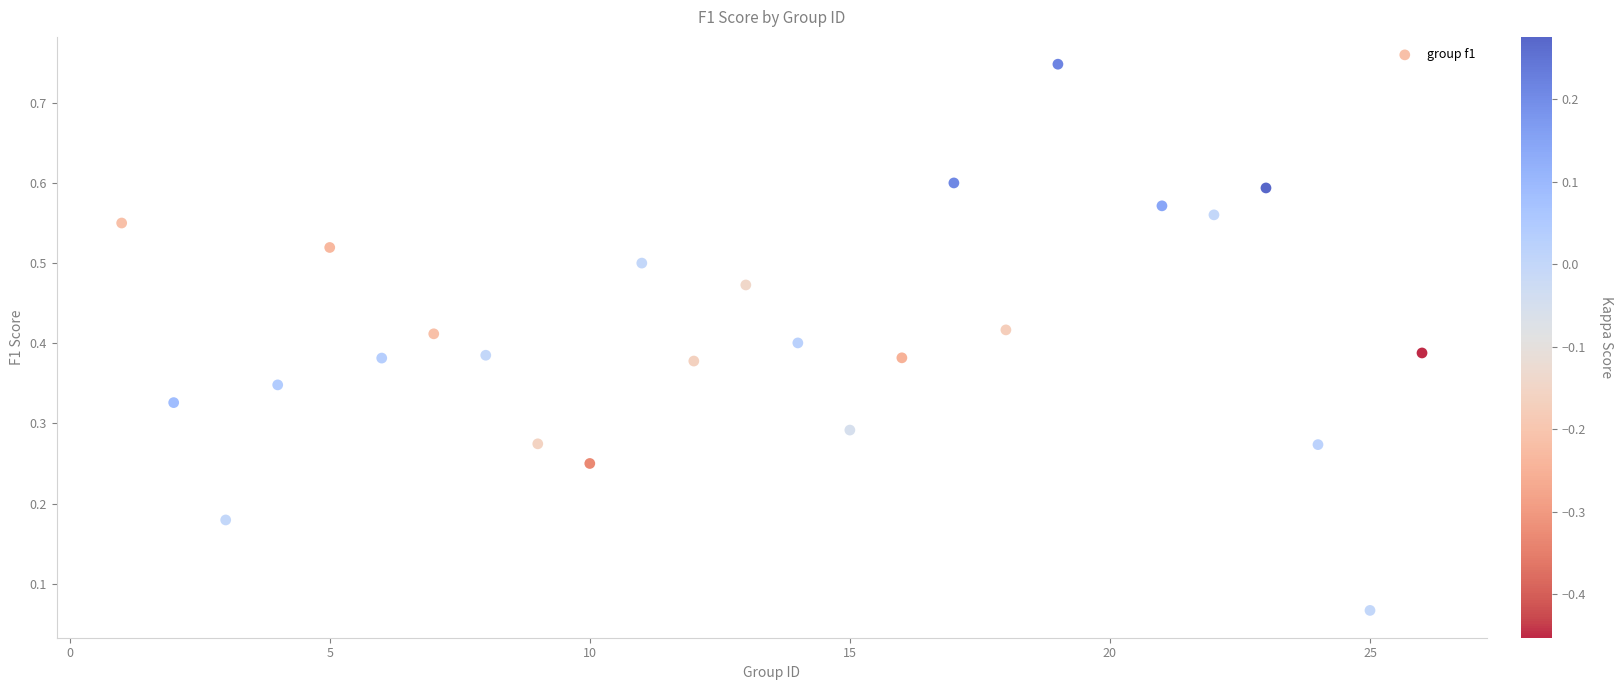

What is the range of X values (max minus min)?

25.0